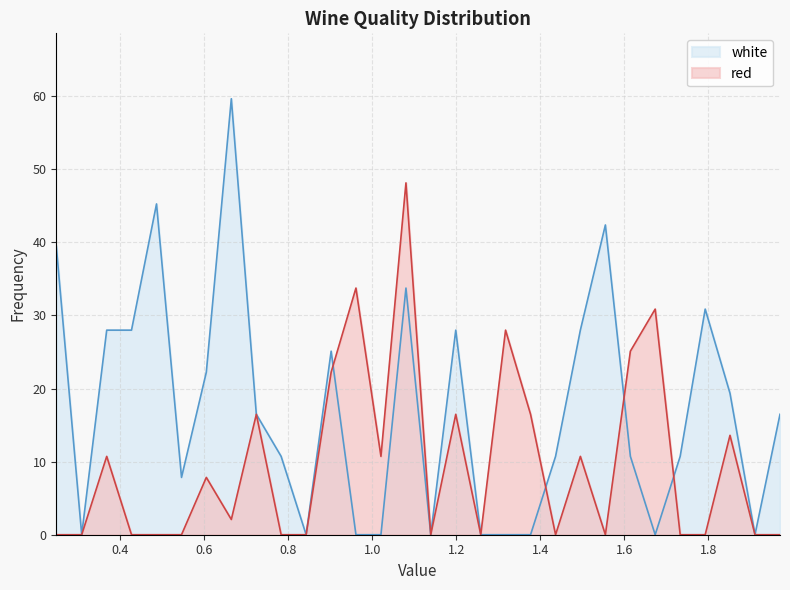

List the series in order of their overall mean, lowest first.

red, white